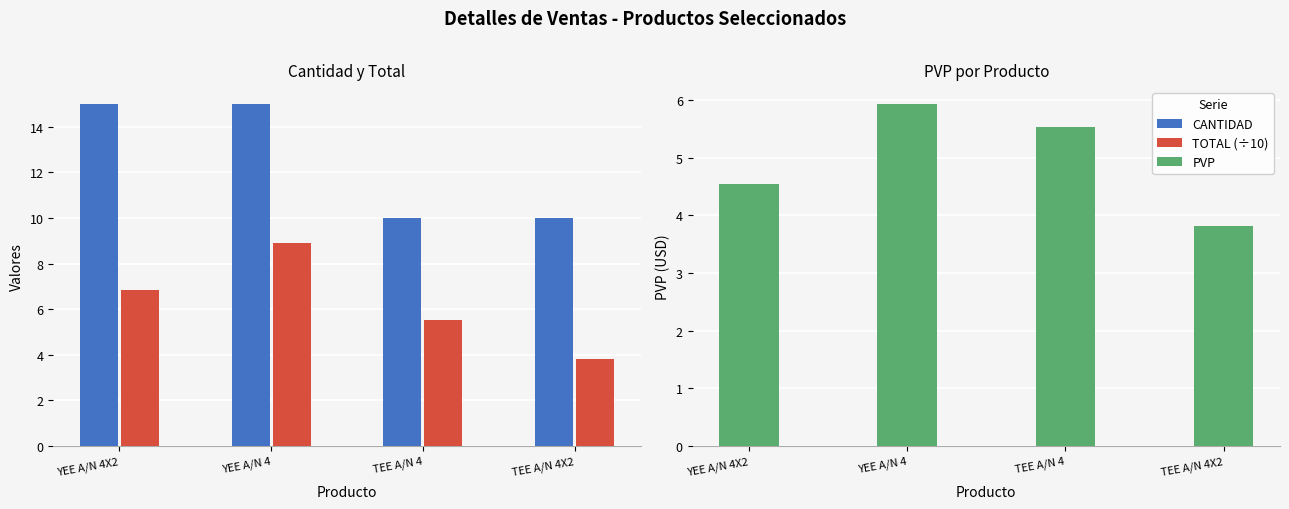

What are all the series names shown in the legend?

CANTIDAD, TOTAL (÷10), PVP